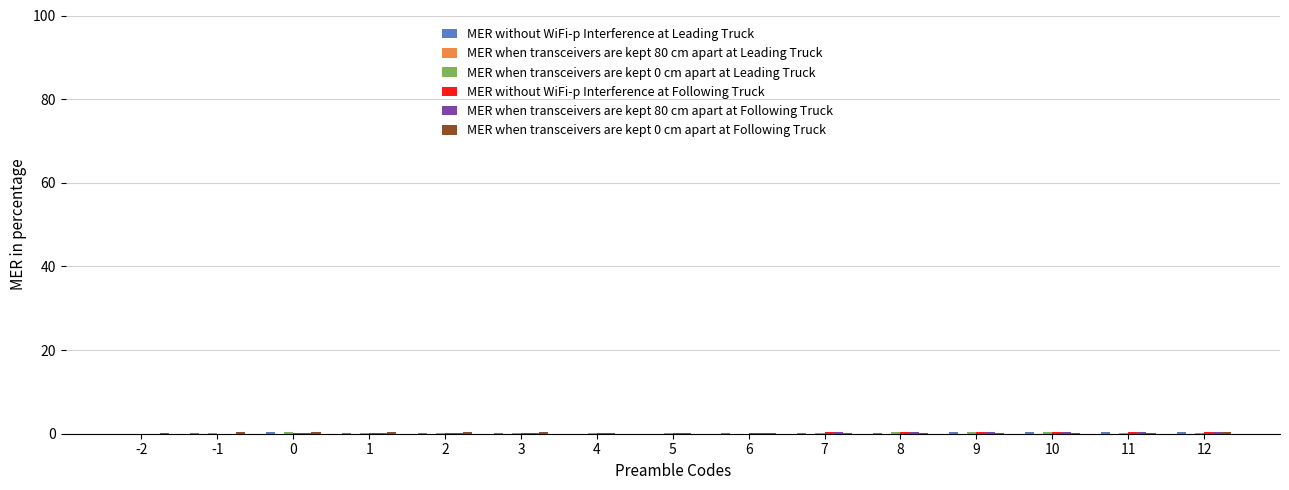

At how many categories does at least one series exceed 0?

15